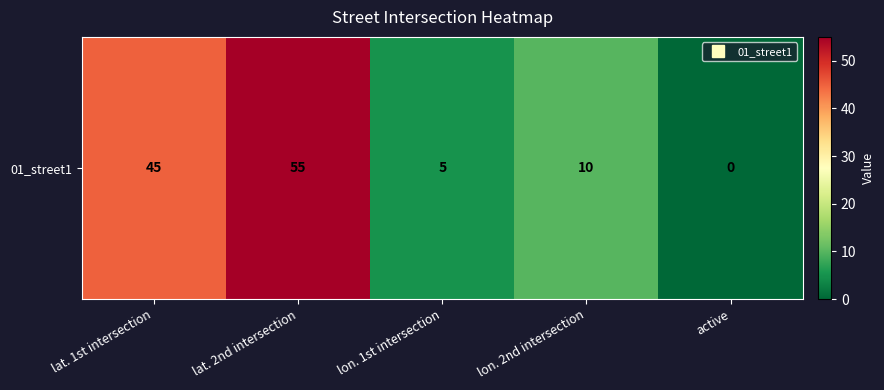

Approximately how many times larger is the value at lat. 2nd intersection compared to lat. 1st intersection?

1.2